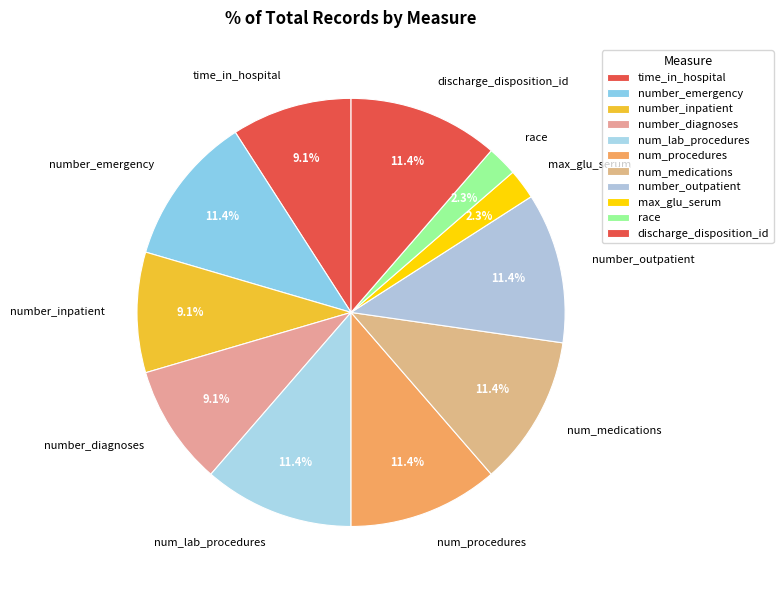

What percentage is NOT represented by number_outpatient?

88.6%